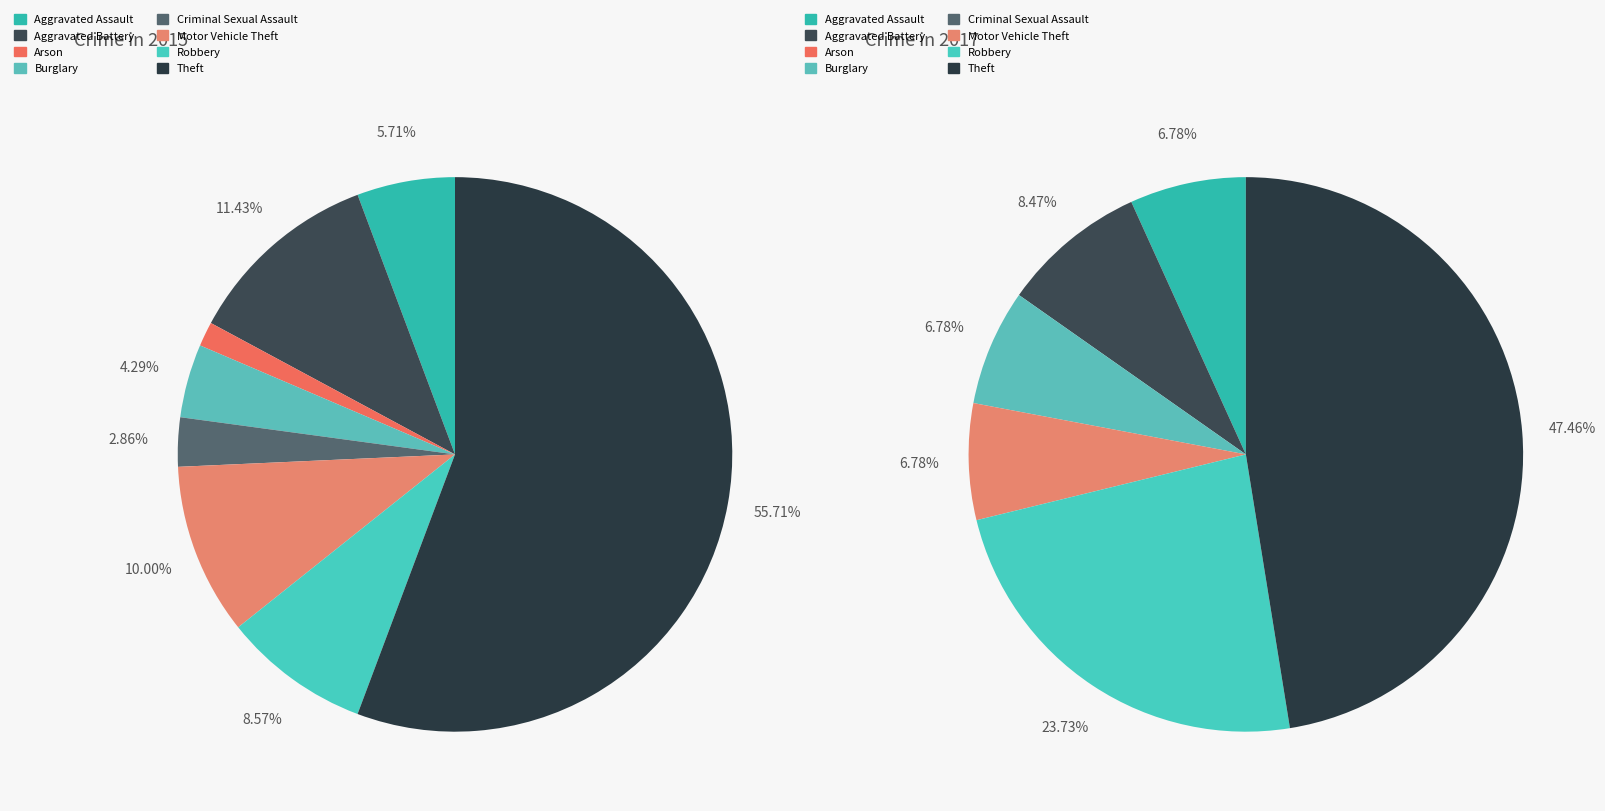

Which has a higher value, Motor Vehicle Theft or Criminal Sexual Assault?

Motor Vehicle Theft